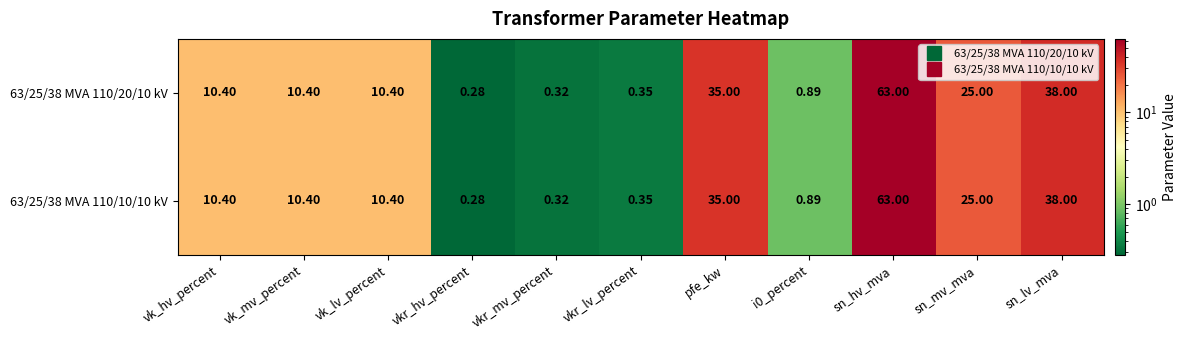

At which label does 63/25/38 MVA 110/20/10 kV first exceed 10?

vk_hv_percent